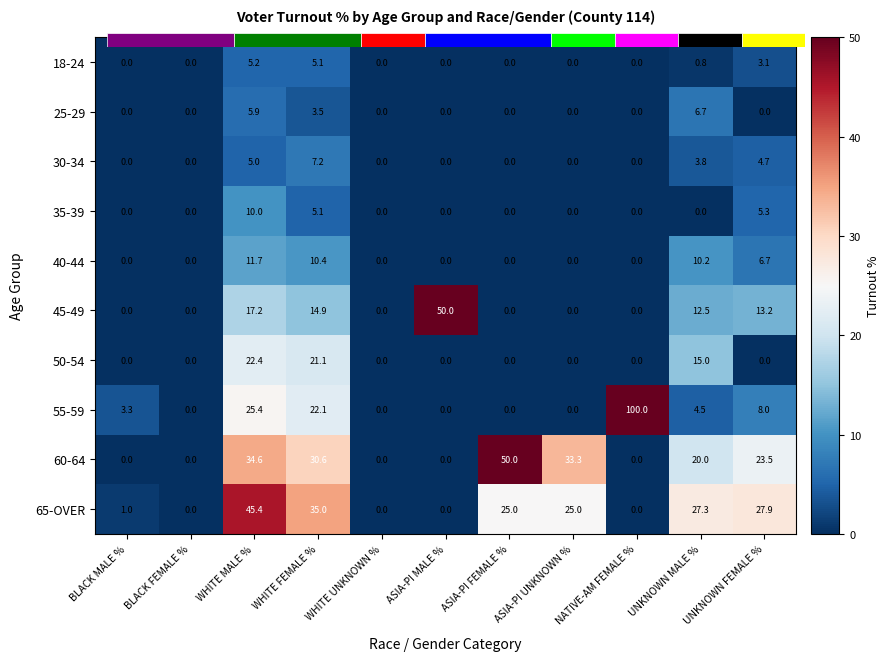

Between NATIVE-AM FEMALE % and BLACK FEMALE %, which is larger?

NATIVE-AM FEMALE %